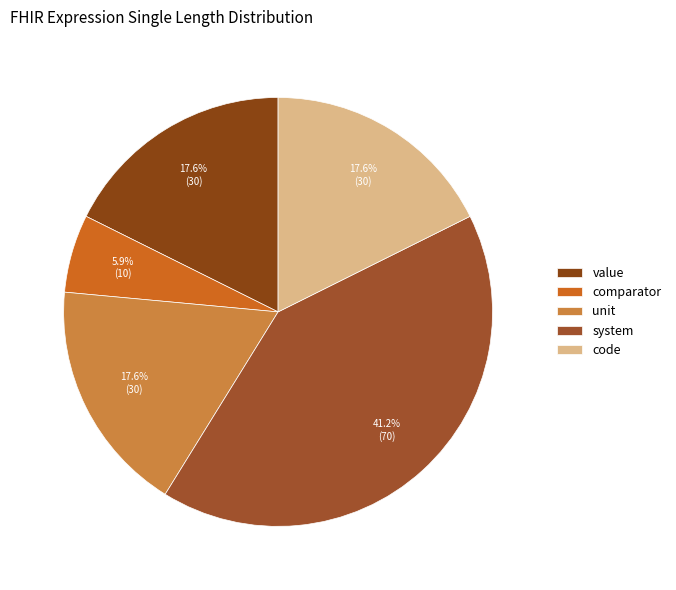

To the nearest percent, what portion does unit represent?

18%